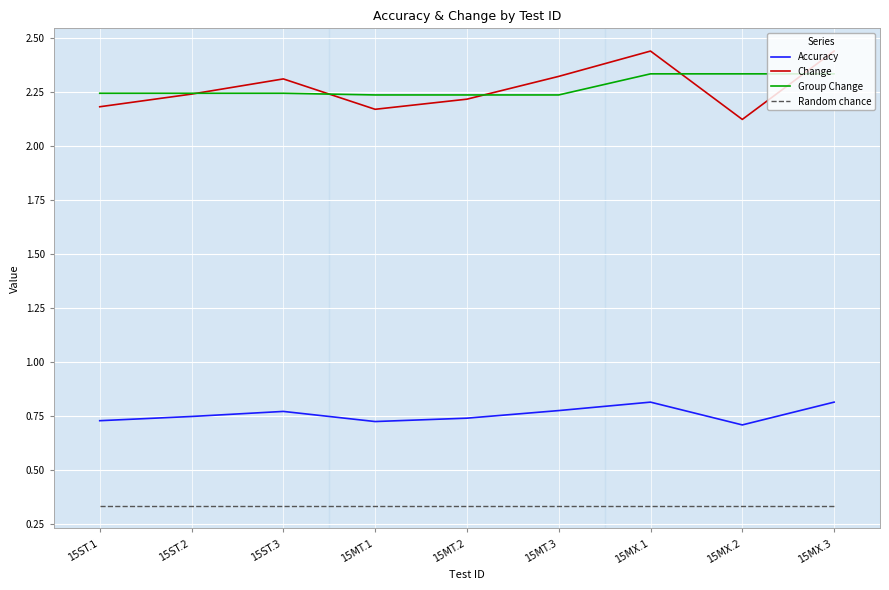

Rank the series at 15ST.3 from lowest to highest value.

Random chance, Accuracy, Group Change, Change